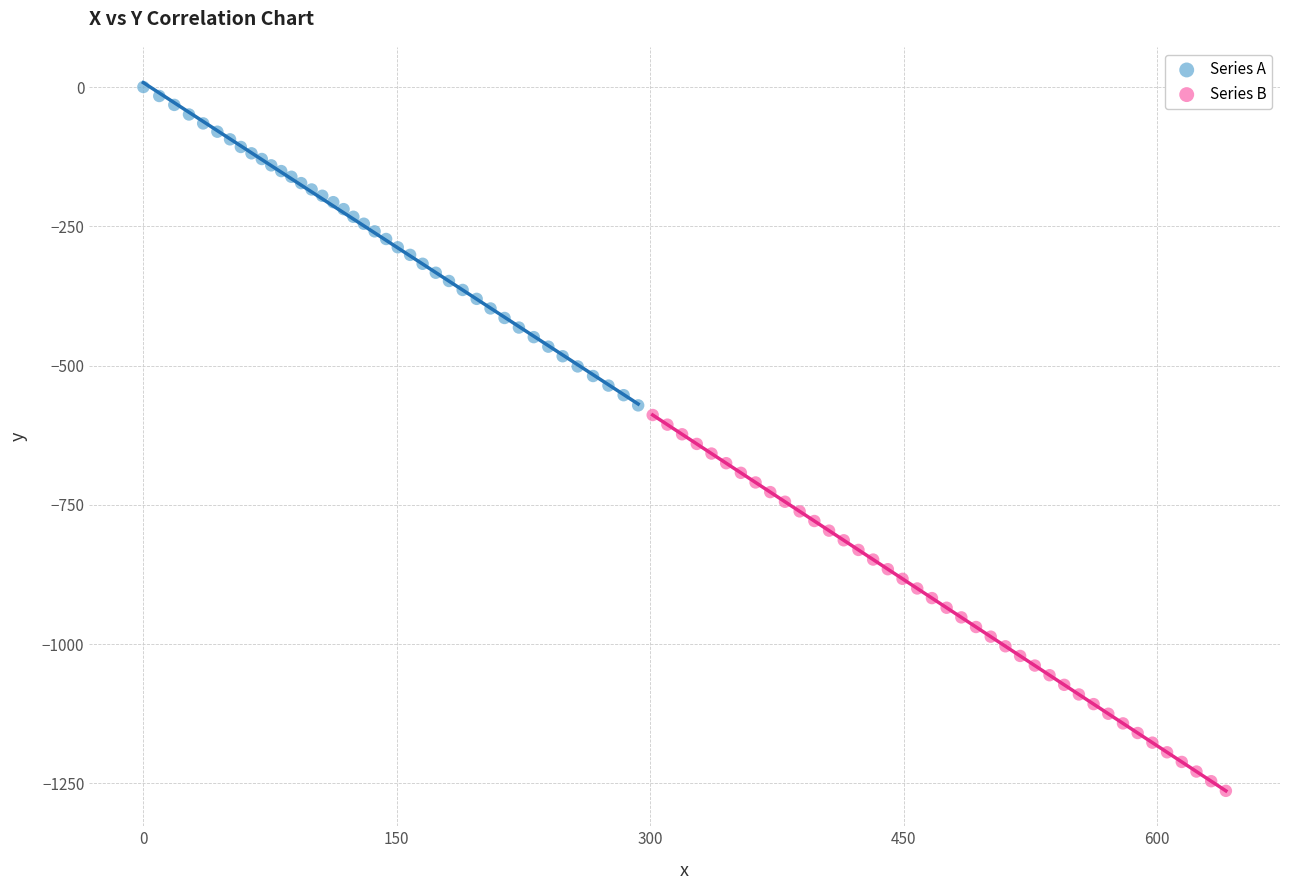

Which series reaches the minimum Y coordinate?

Series B